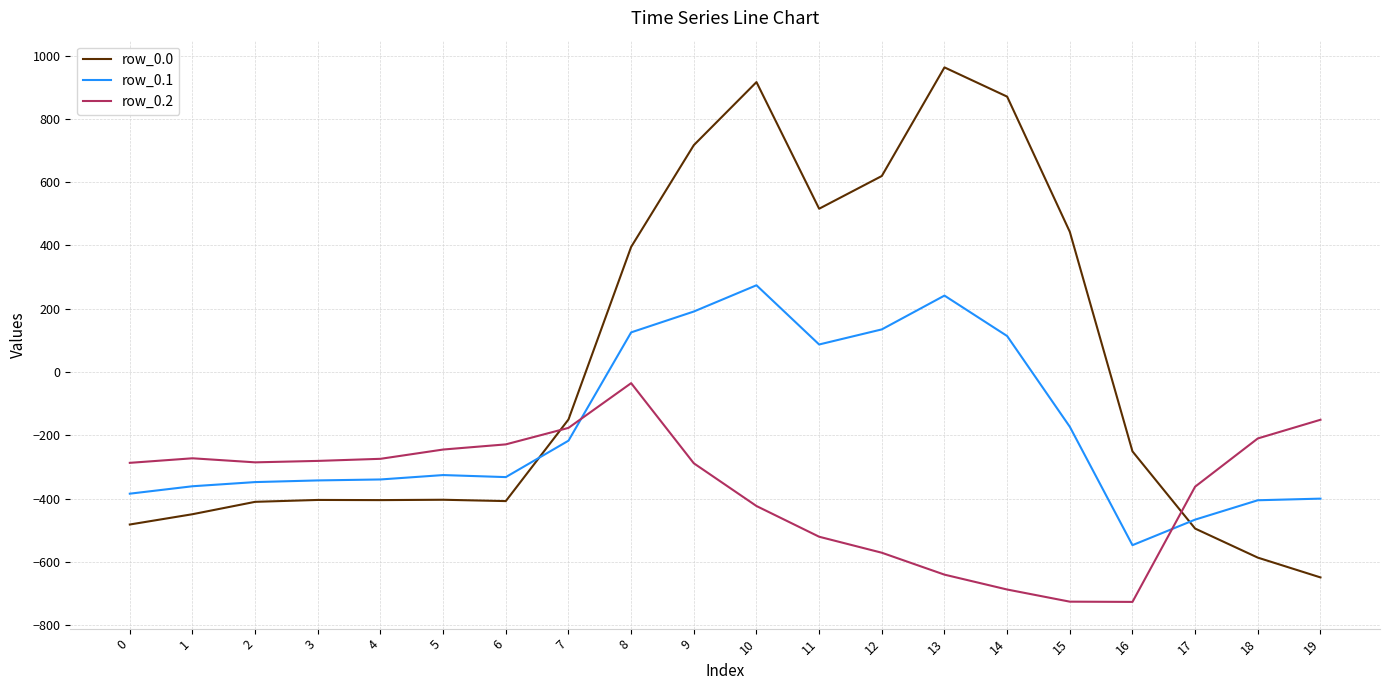

Which category has the highest value in the row_0.1 series?

10